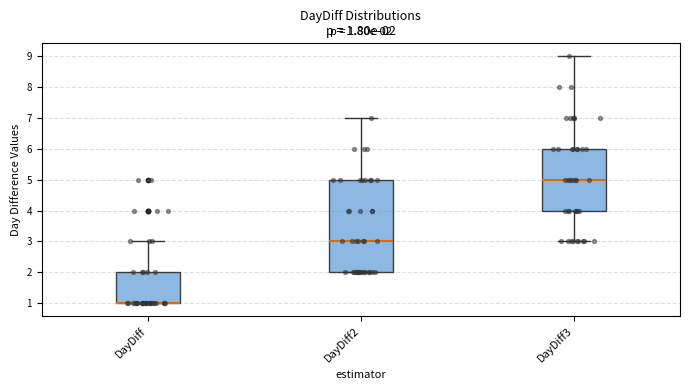

Which box is the tallest, from its lower edge to its upper edge?

DayDiff2